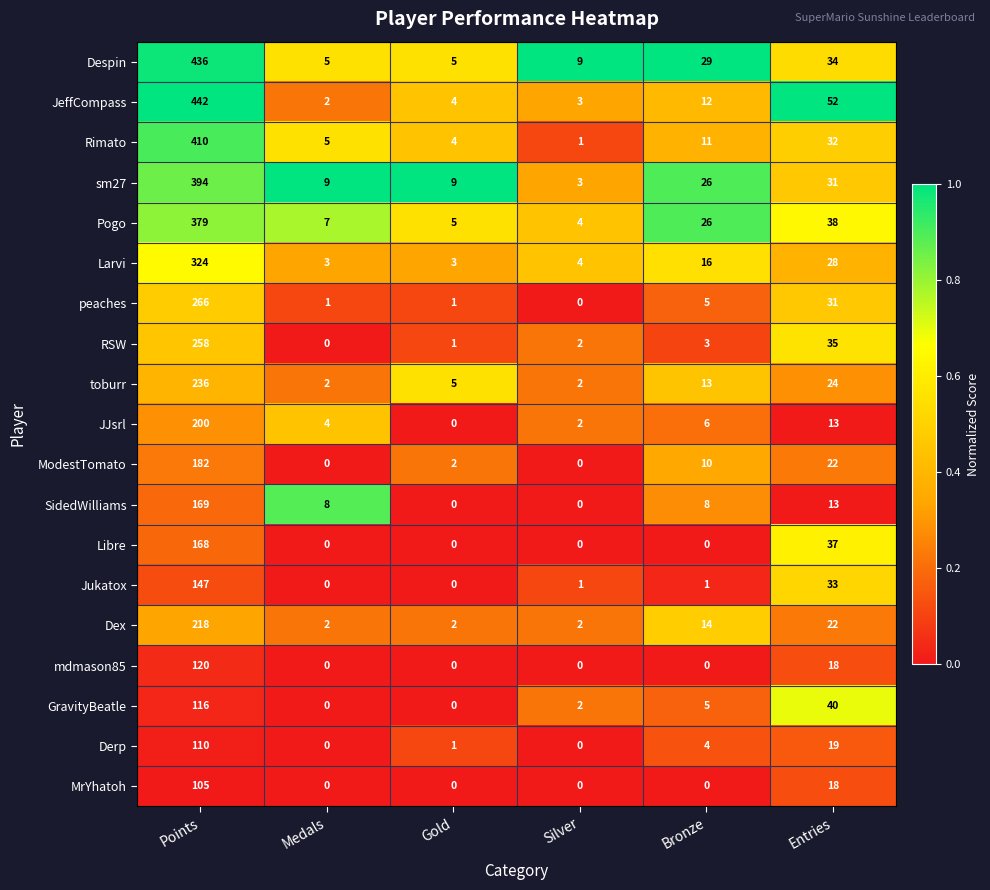

The JJsrl series shows 49 at Points. True or false?

False